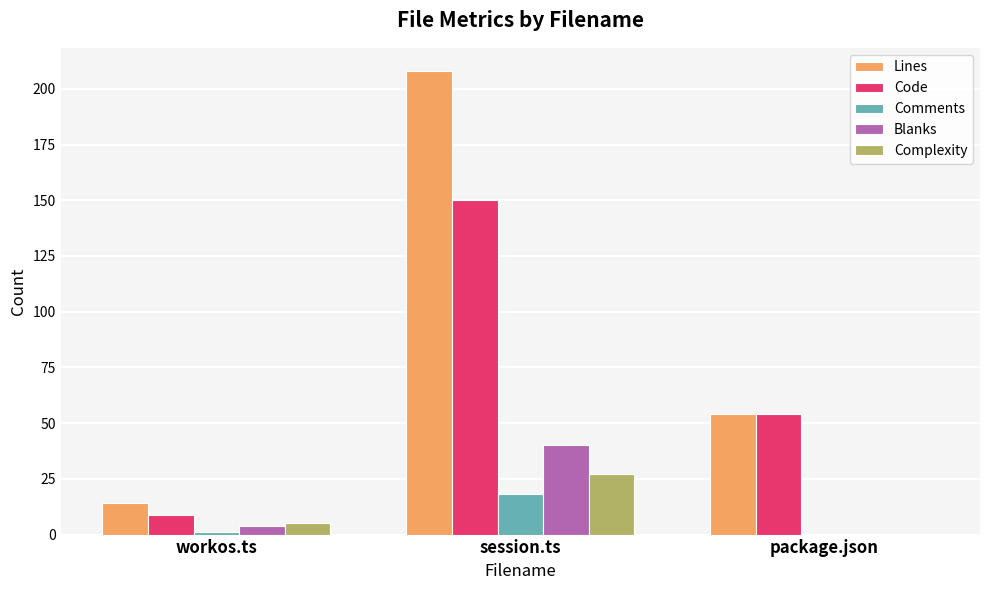

Where is Code nearest to the value 79?

package.json